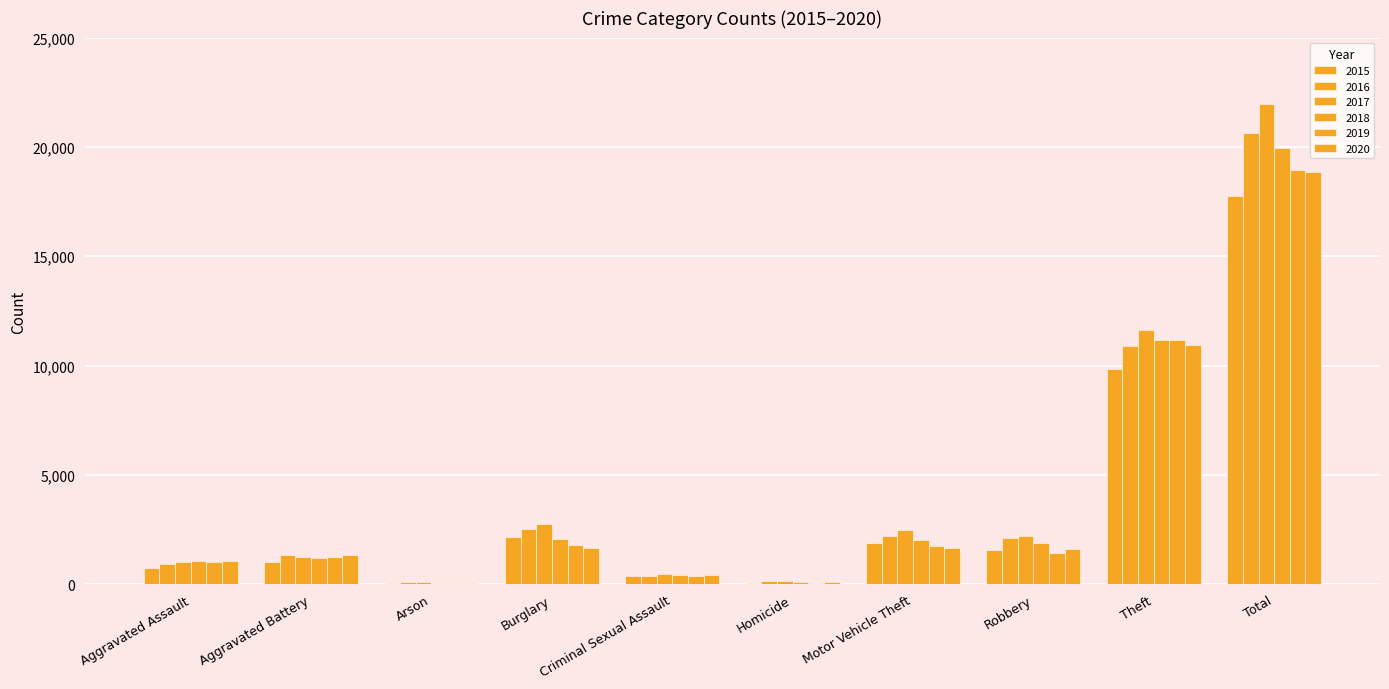

True or false: 2019 has a value of 62 at Homicide.

True